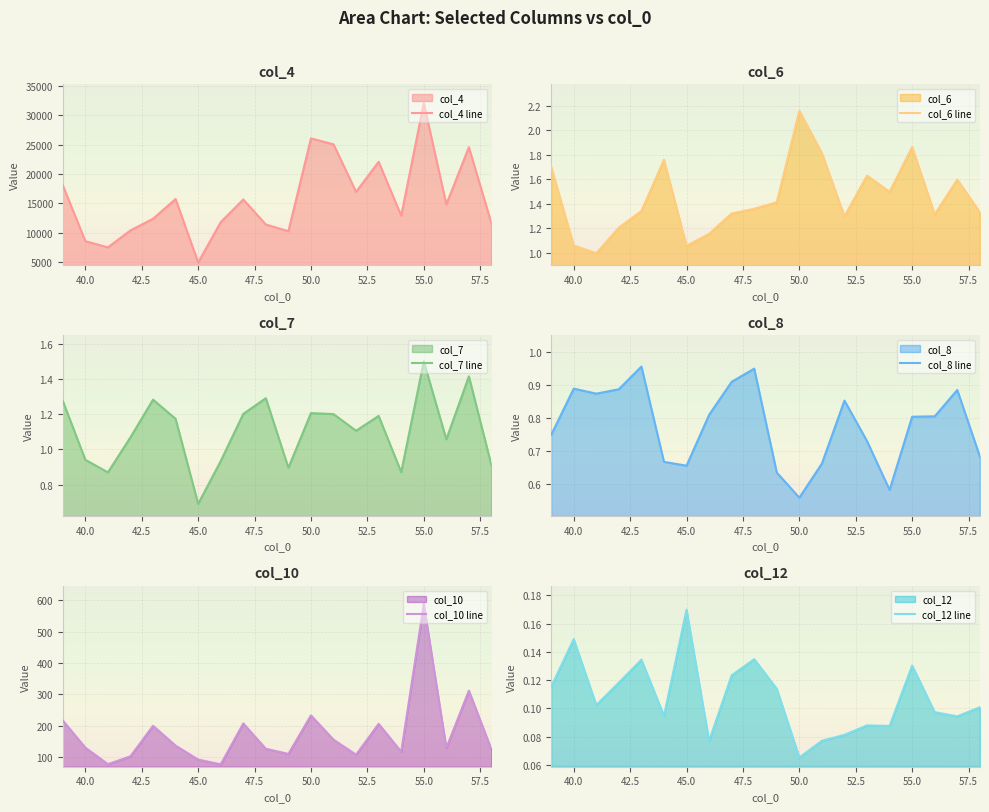

The value of col_4 line at 40.0 is 8568.9. True or false?

True